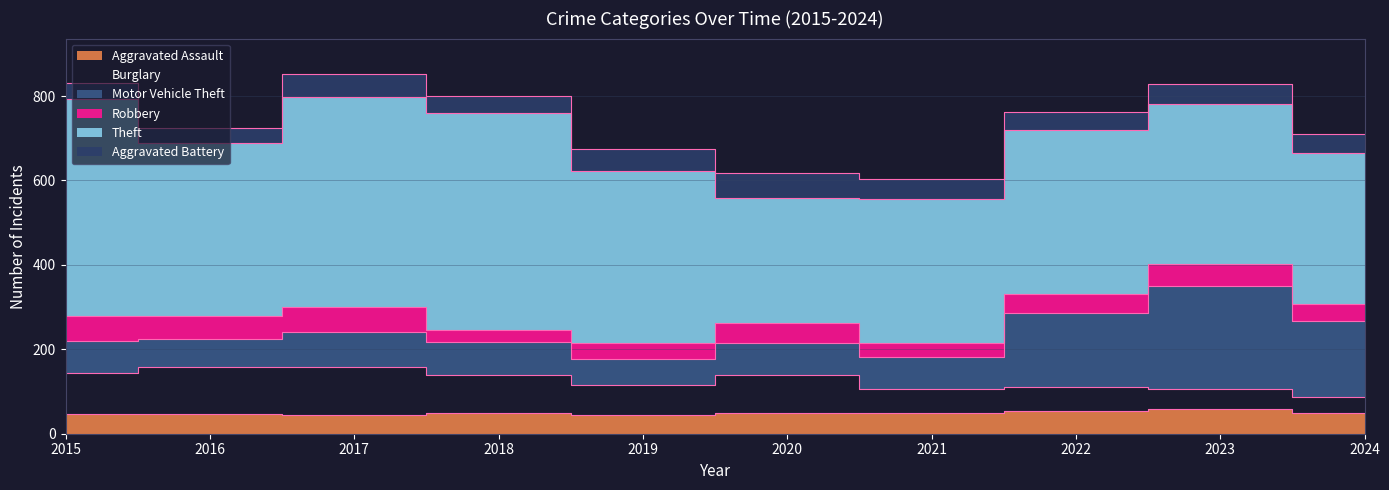

True or false: Theft and Motor Vehicle Theft cross at least once.

False